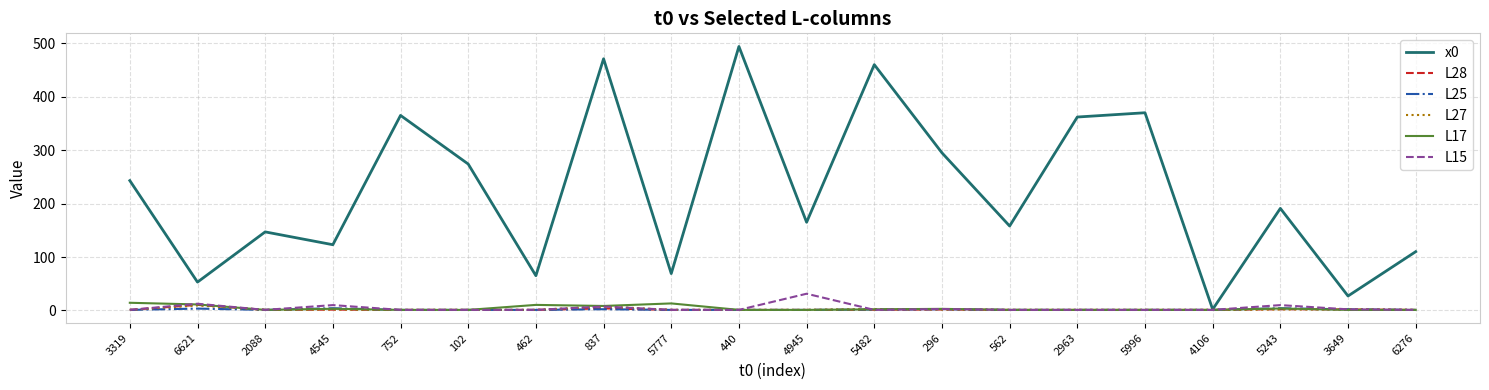

What are all the series names shown in the legend?

x0, L28, L25, L27, L17, L15